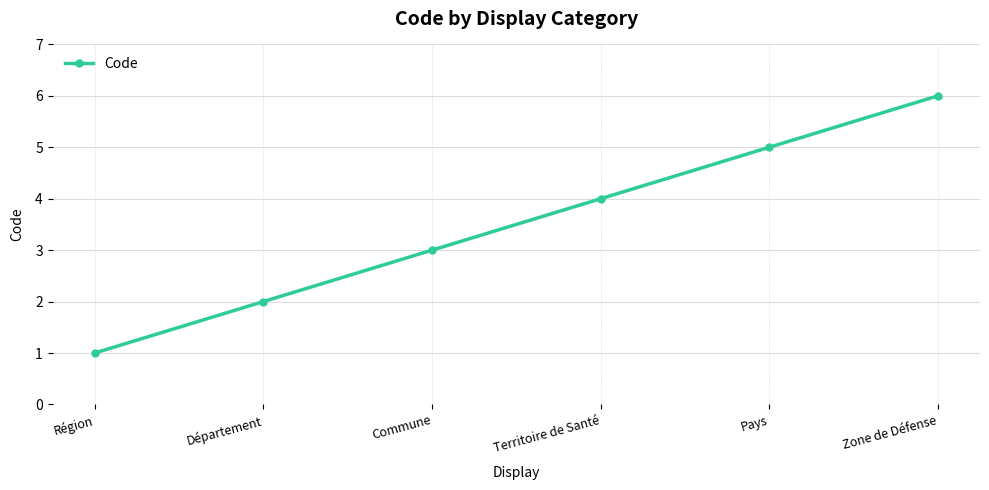

Count the number of data series in this chart.

1